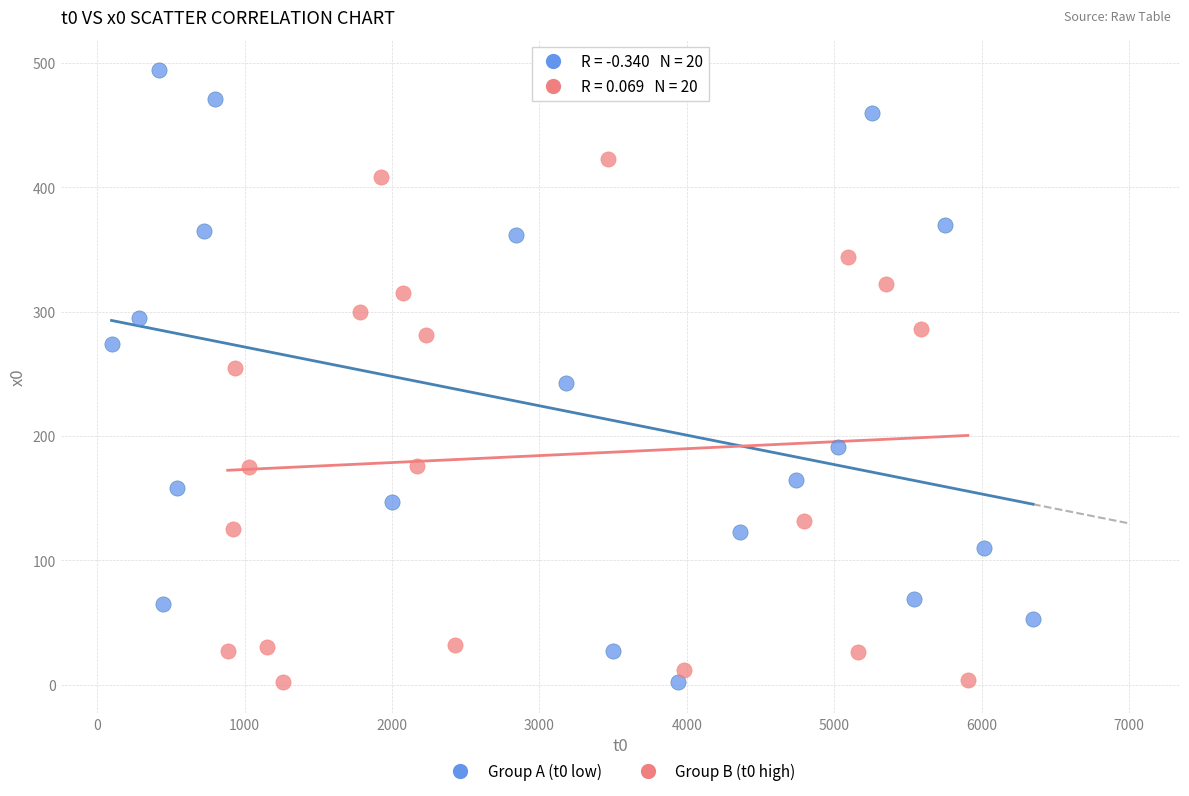

Which series has the widest spread of Y values?

Group A (t0 low)